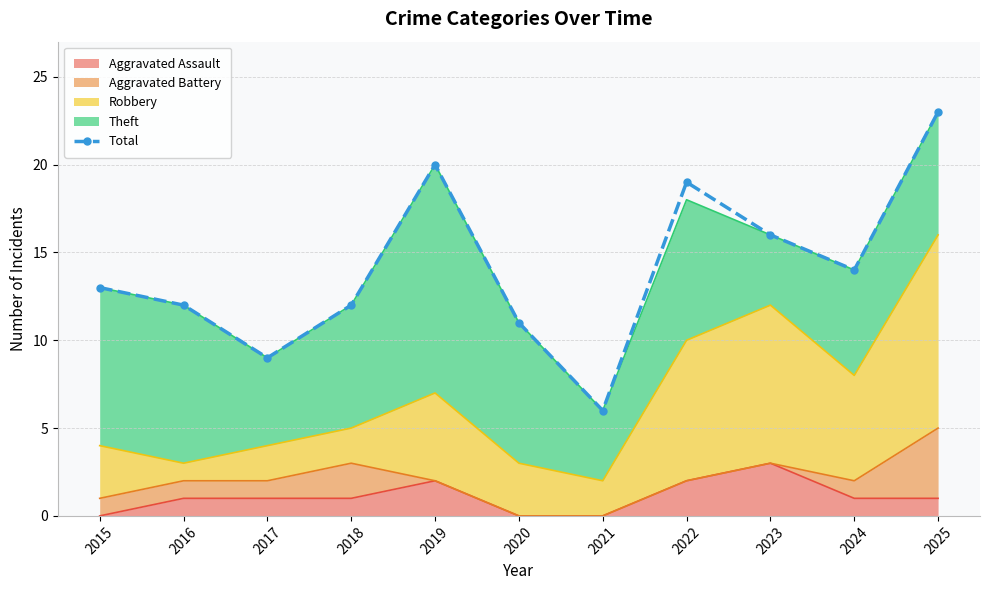

Which label corresponds to the largest value in the chart?

2025